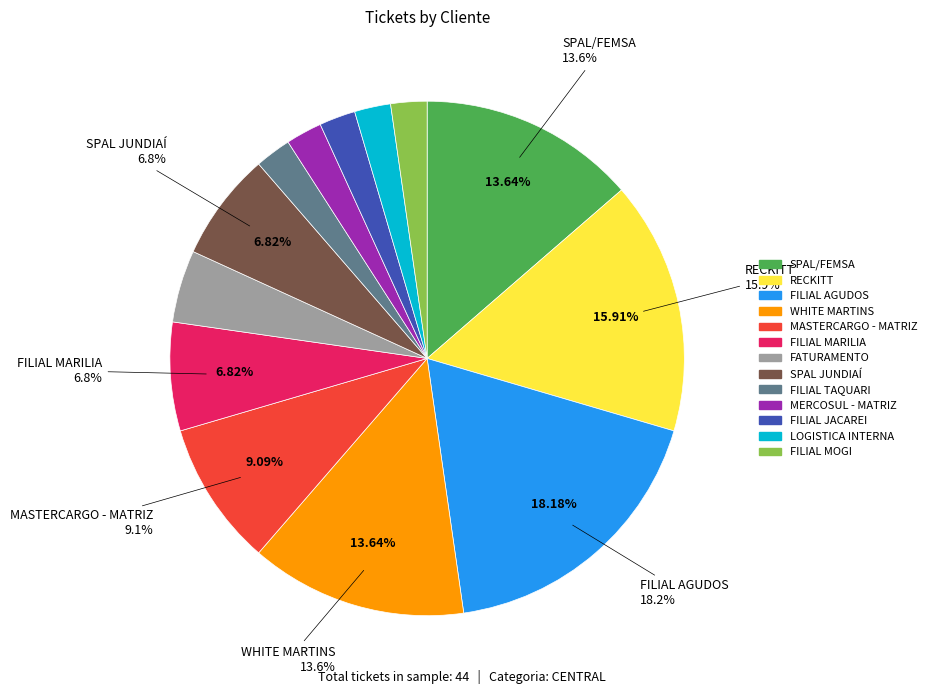

To the nearest percent, what is the average slice percentage?

8%